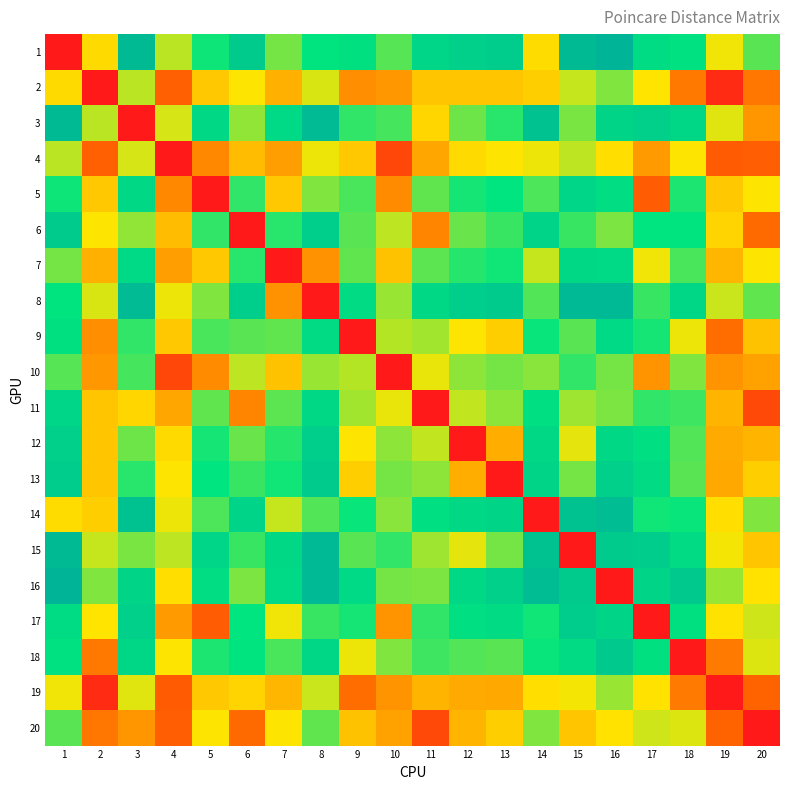

What is the difference between the highest and lowest values at 10?

8.4